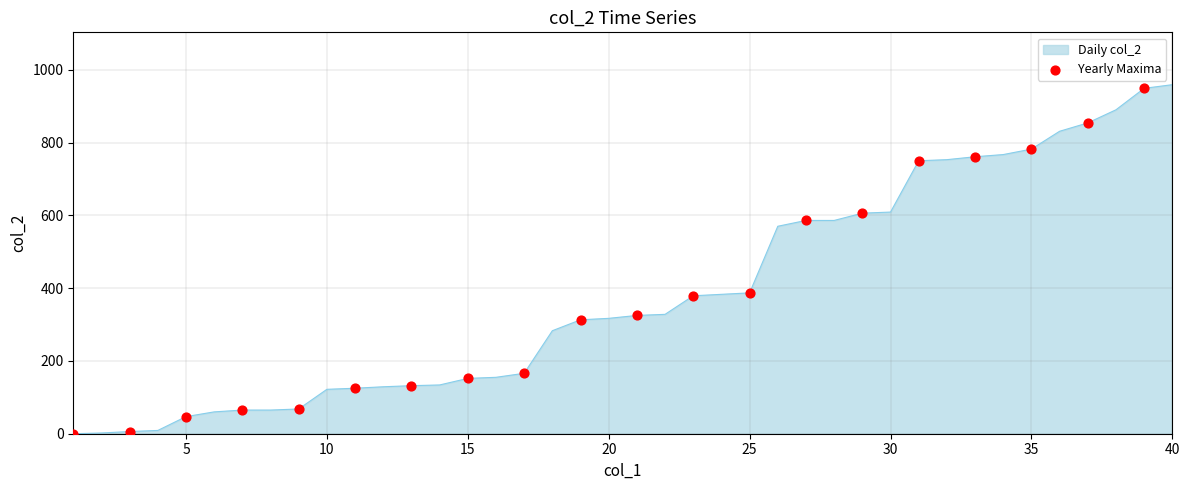

What is the maximum value shown in the chart?

959